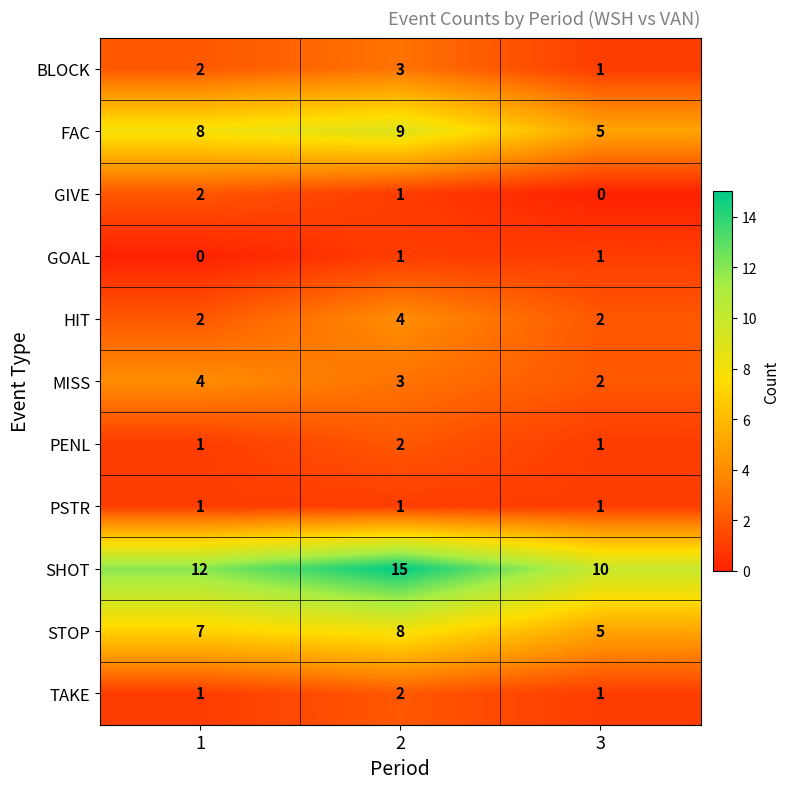

Which series changed the most between 1 and 2?

SHOT